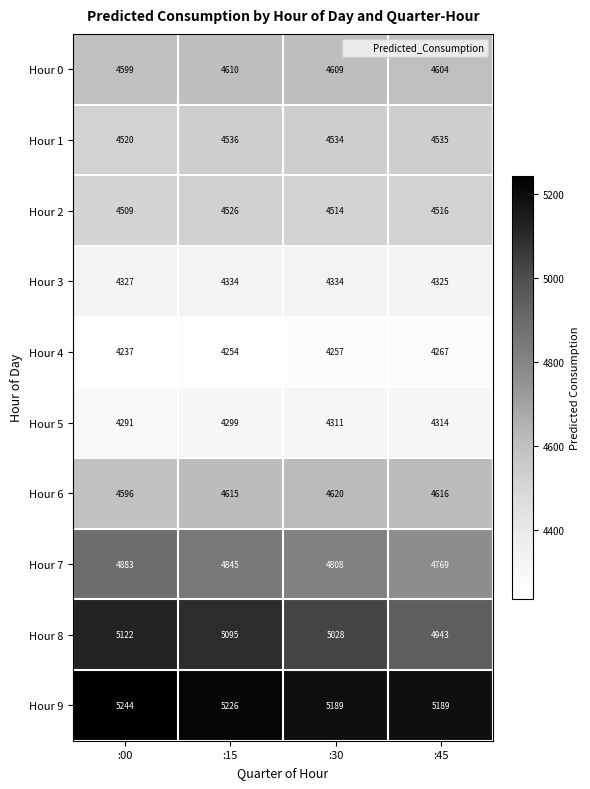

At how many categories does at least one series exceed 5056?

4